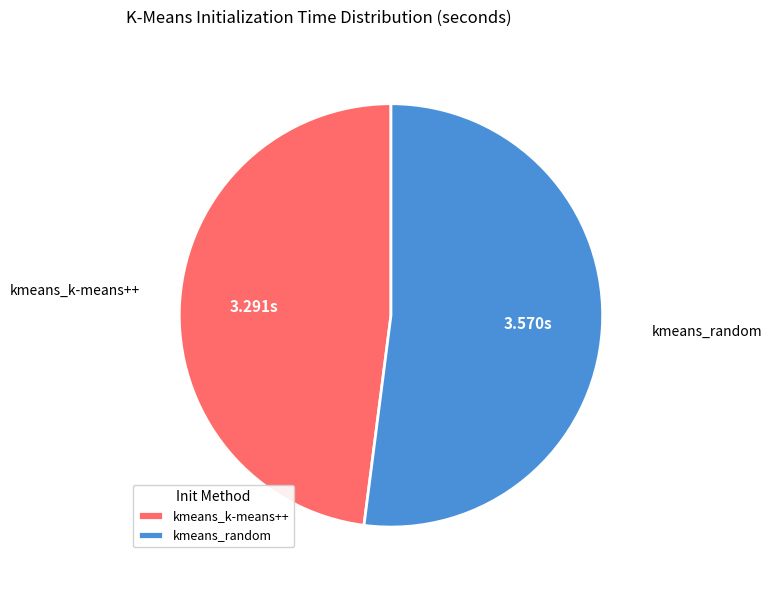

Rank the categories by value from highest to lowest.

kmeans_random, kmeans_k-means++